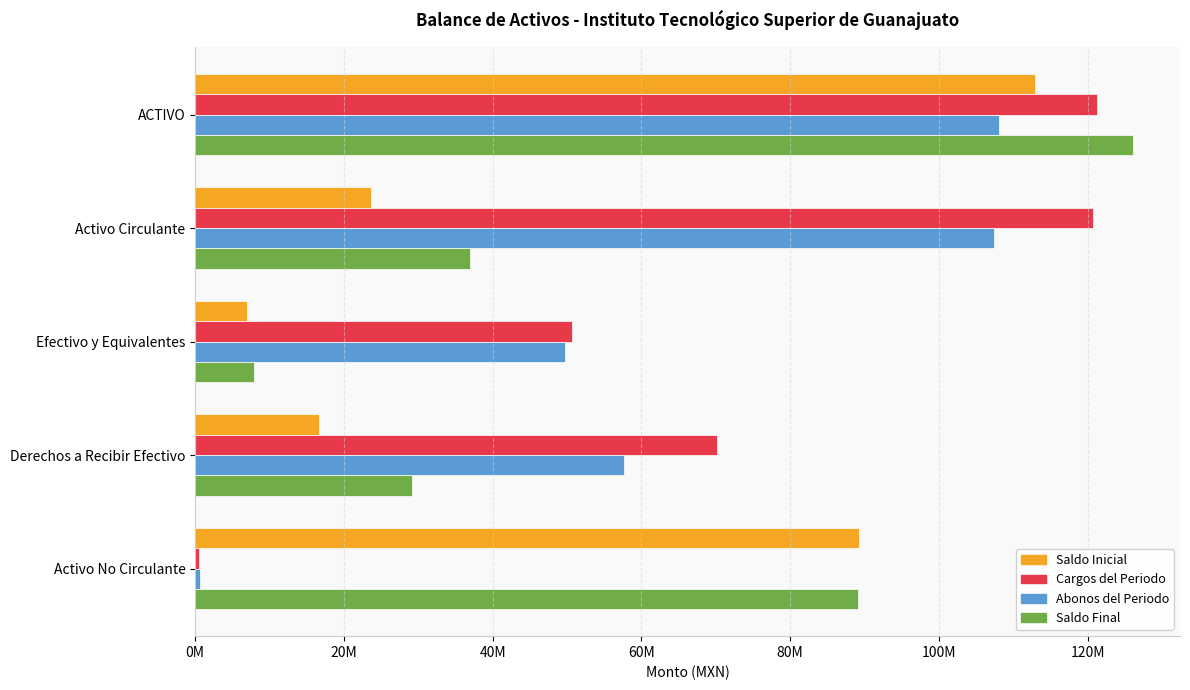

What is the sum of all Saldo Final values?

289220409.5